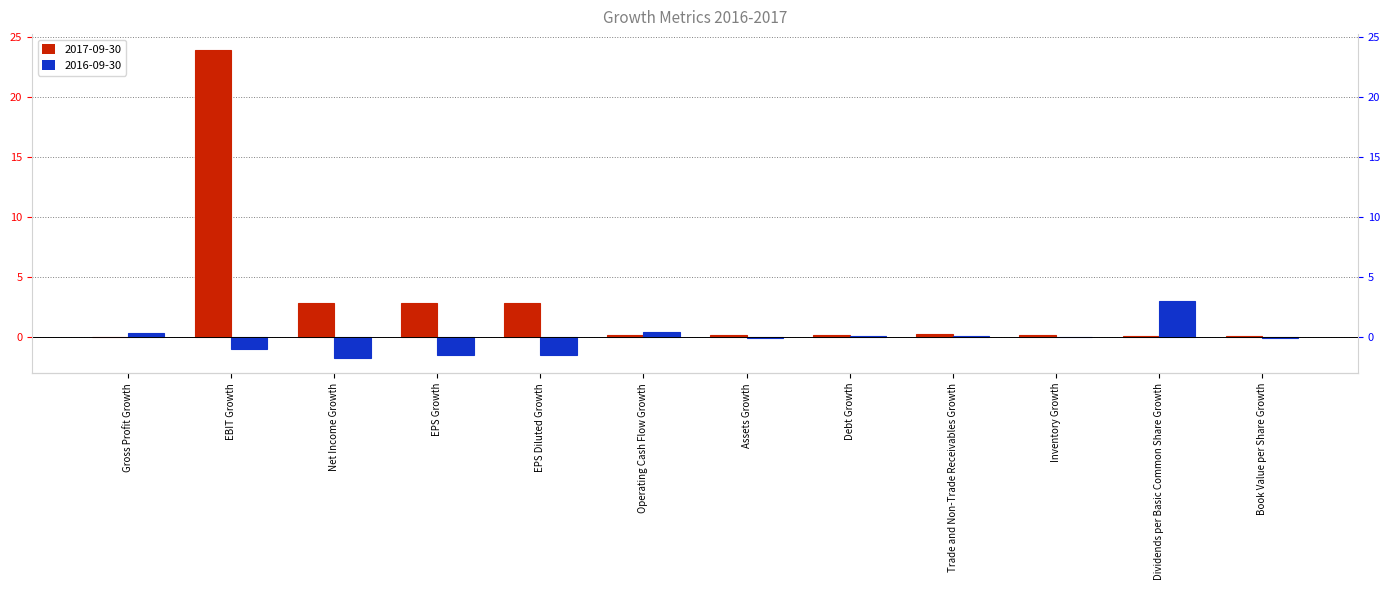

How many groups of bars are there?

12